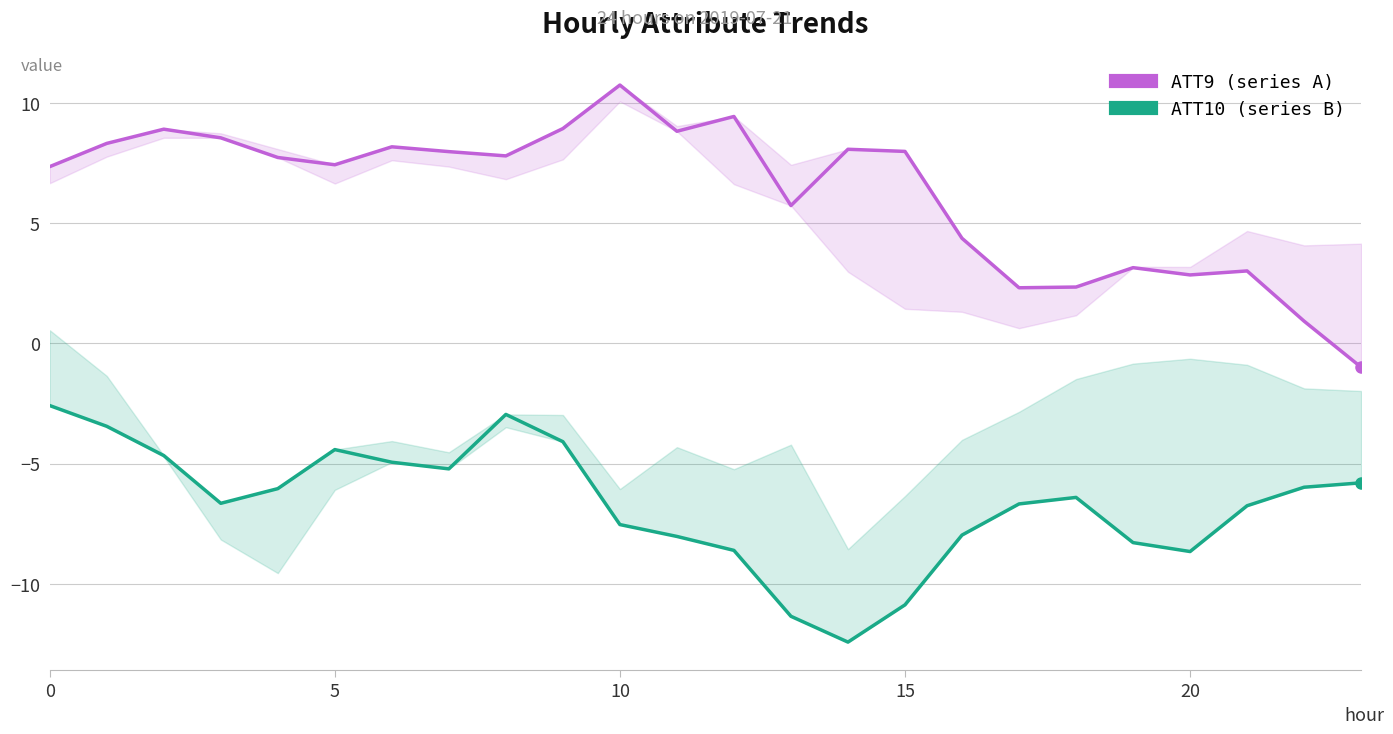

How many lines are shown in the chart?

2